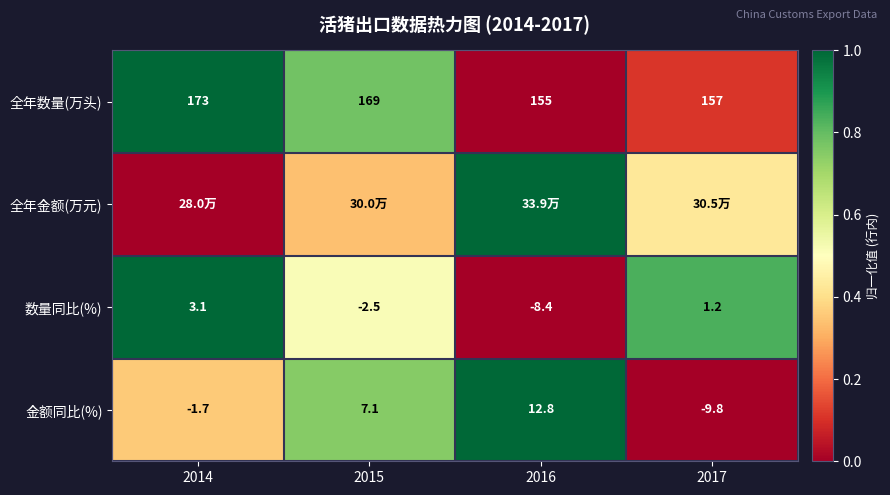

How many data points in 数量同比(%) are less than 1?

2